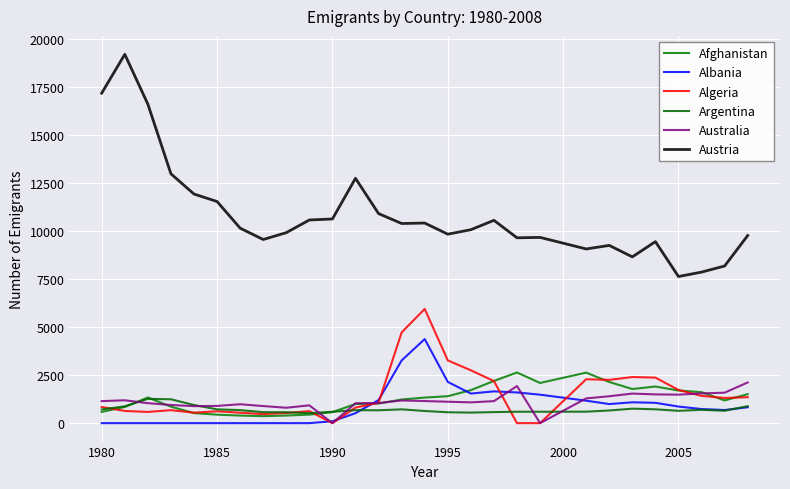

Does the chart have visible grid lines?

Yes